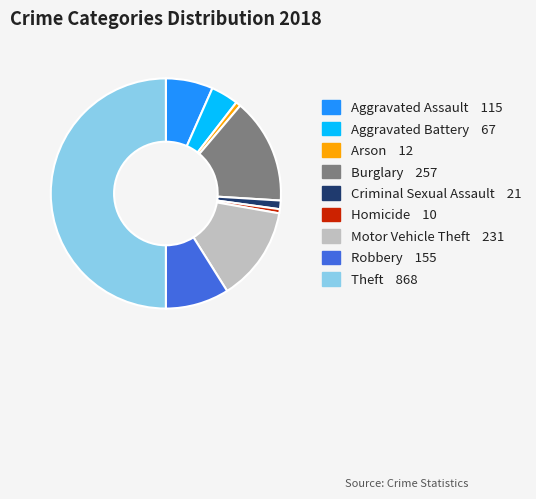

Is Burglary the majority of the pie?

No